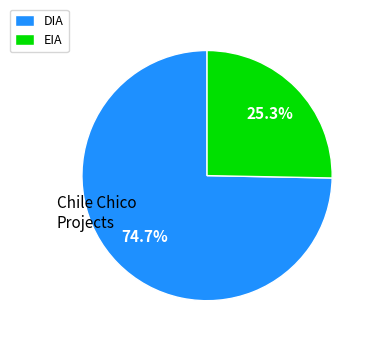

The DIA slice represents 75% of the pie. True or false?

True